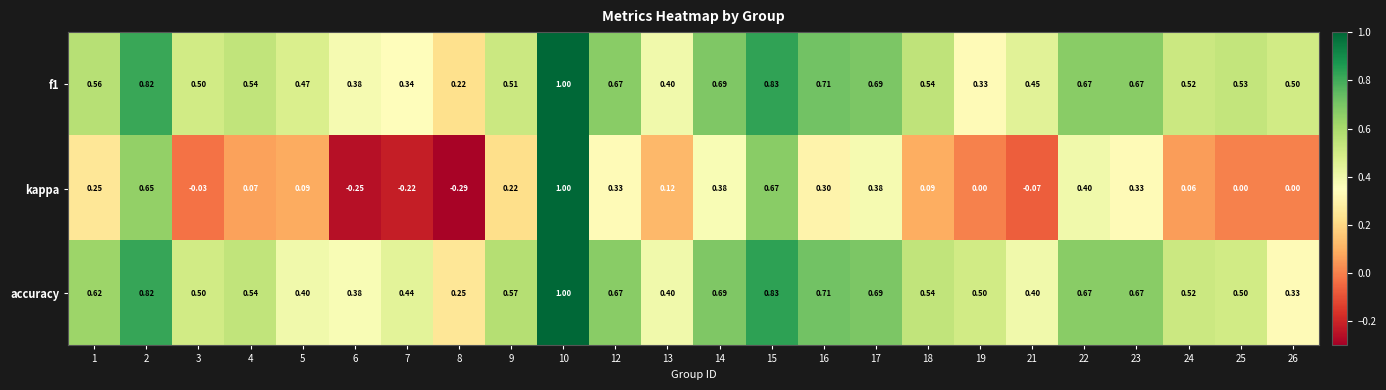

Which series has the widest spread of values?

kappa